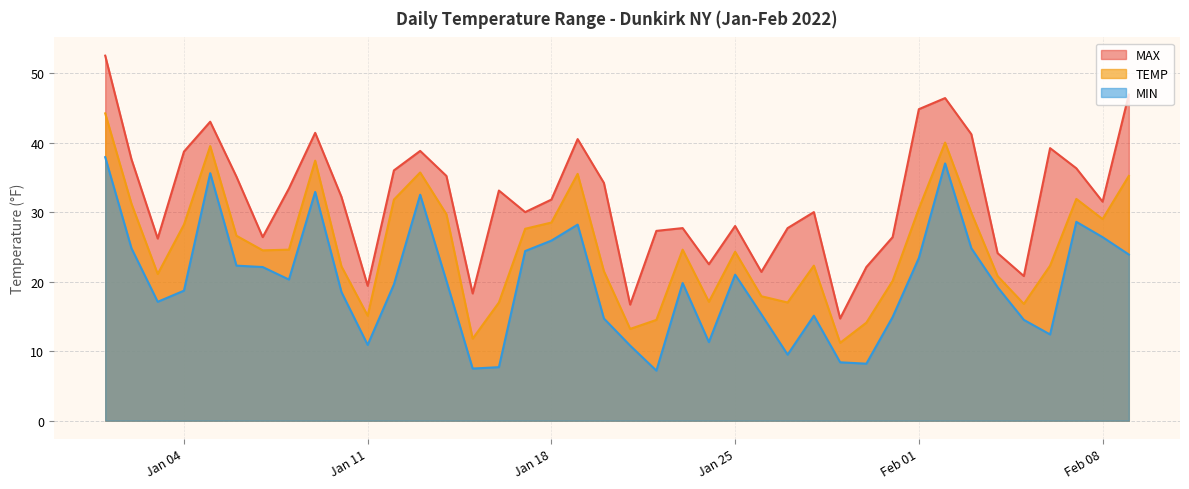

At which label is MAX closest to 33?

2022-01-16